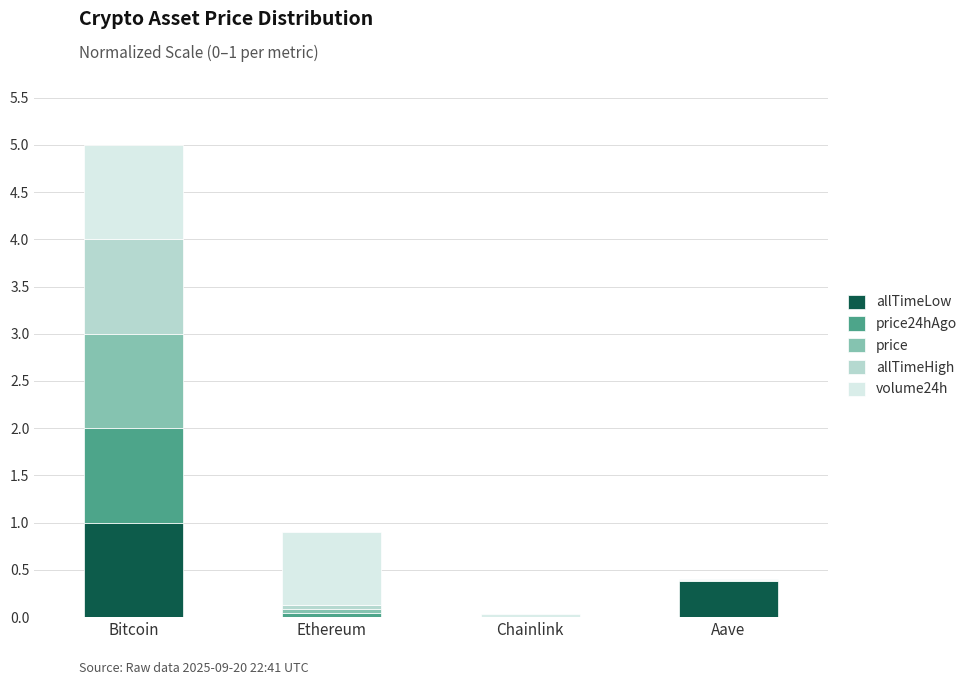

At which category is the sum across all series the highest?

Bitcoin